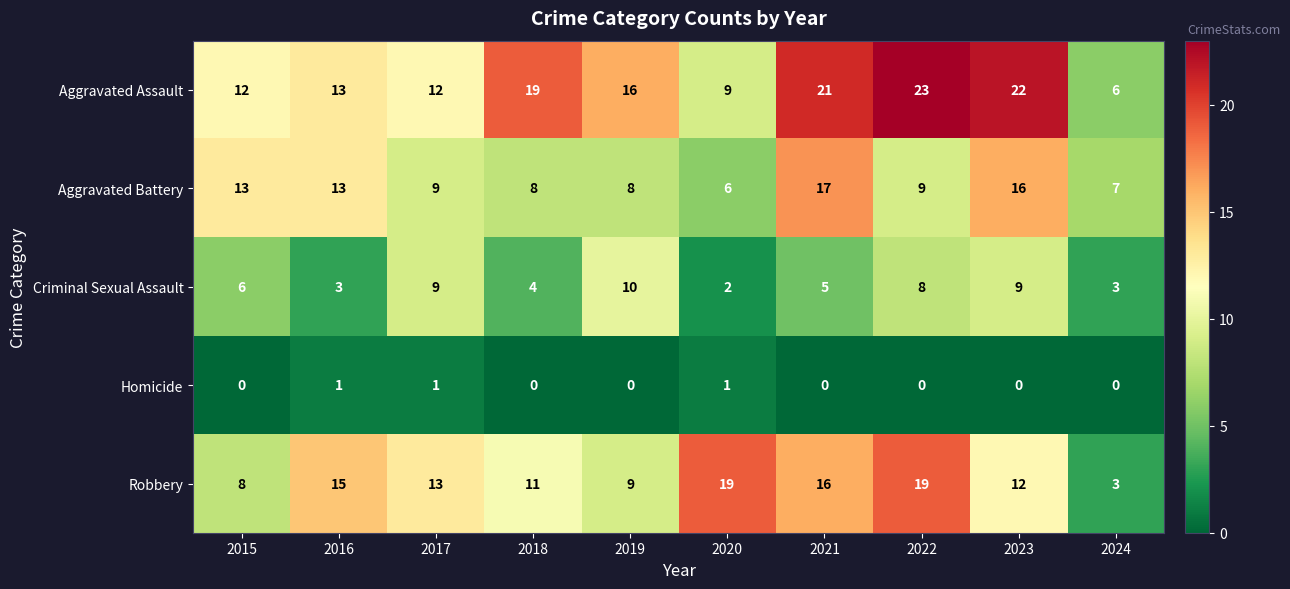

What is the difference between the maximum and second lowest values in the Criminal Sexual Assault series?

7